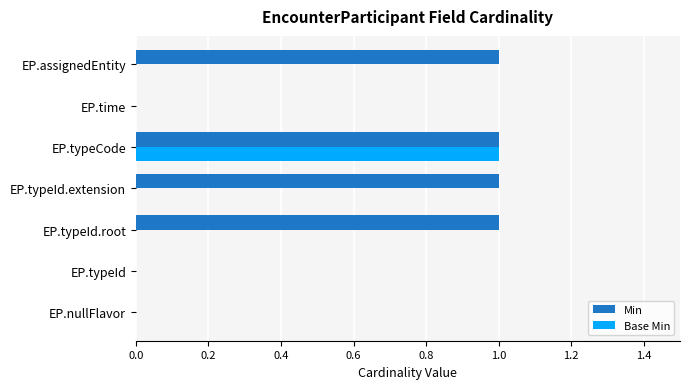

What is the sum of all Min values?

4